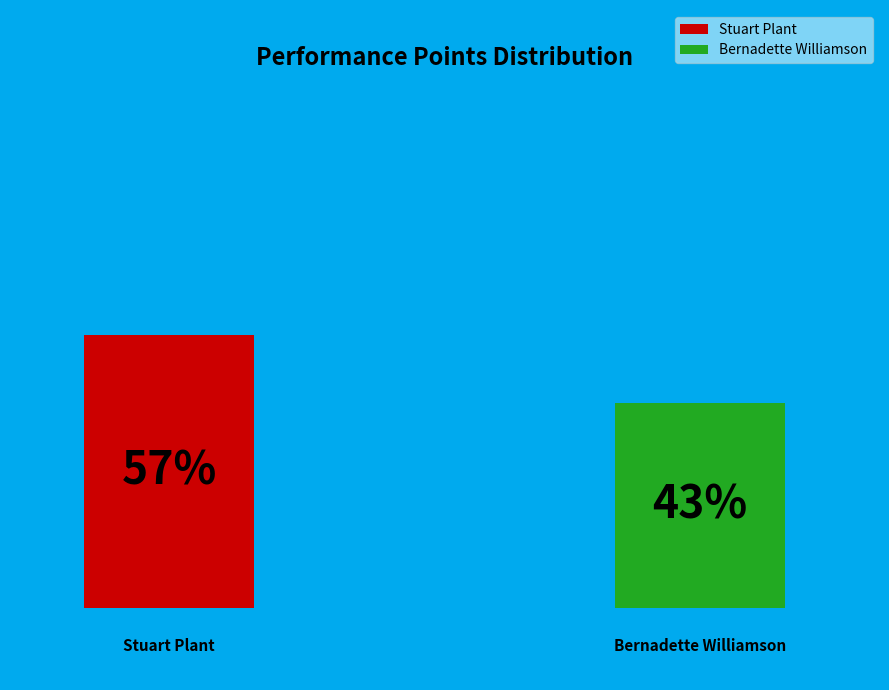

To the nearest percent, what portion does Bernadette Williamson represent?

43%